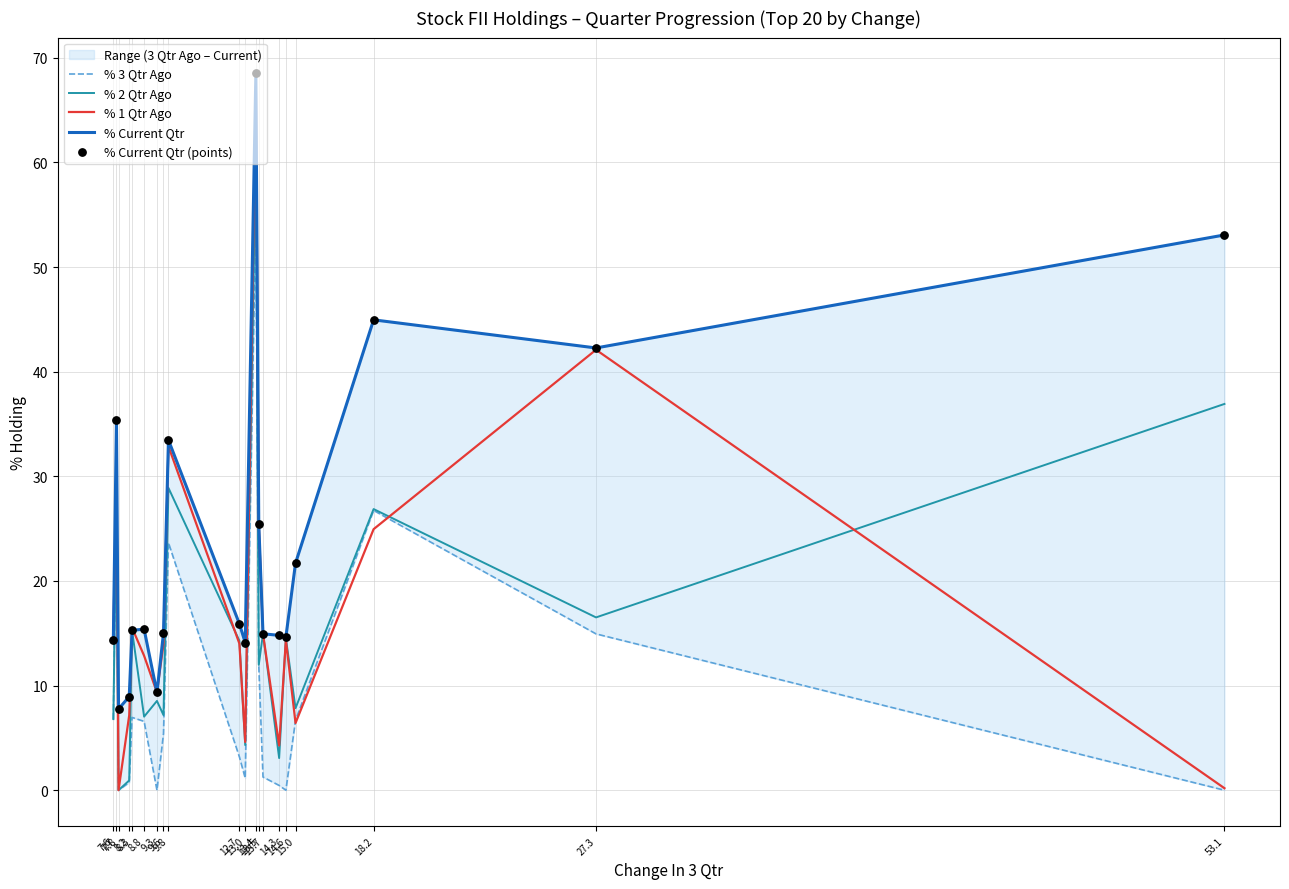

What is the total value across all series at 13.5?

100.2